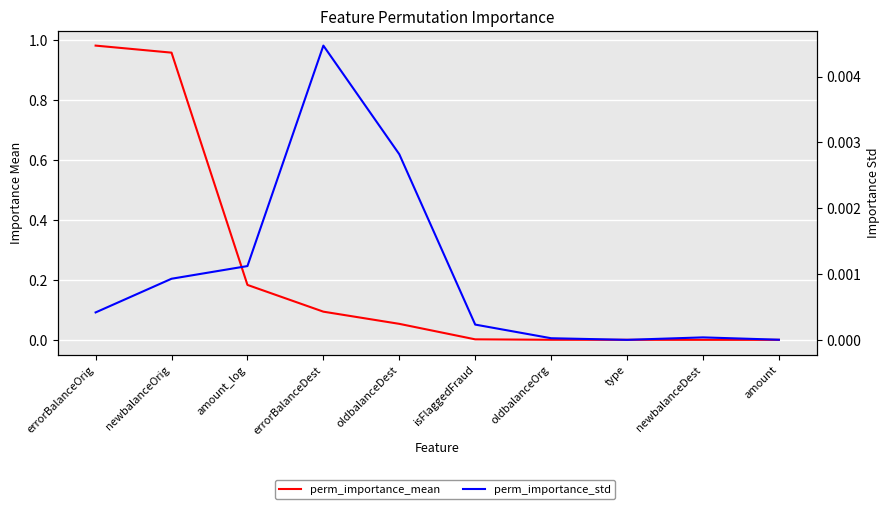

How many lines are shown in the chart?

2